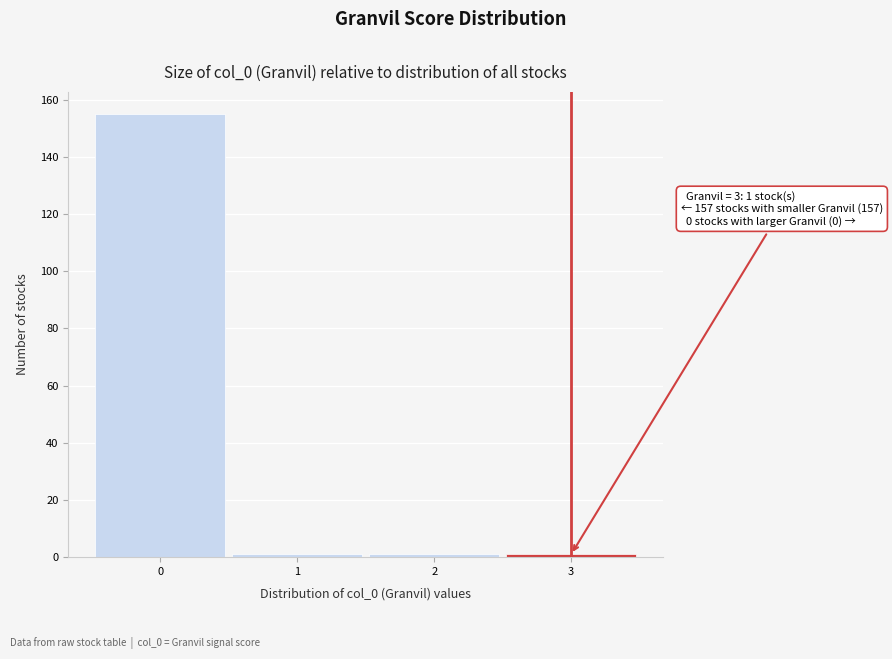

Which range on the x-axis has the tallest bar?

-0.5 to 0.5